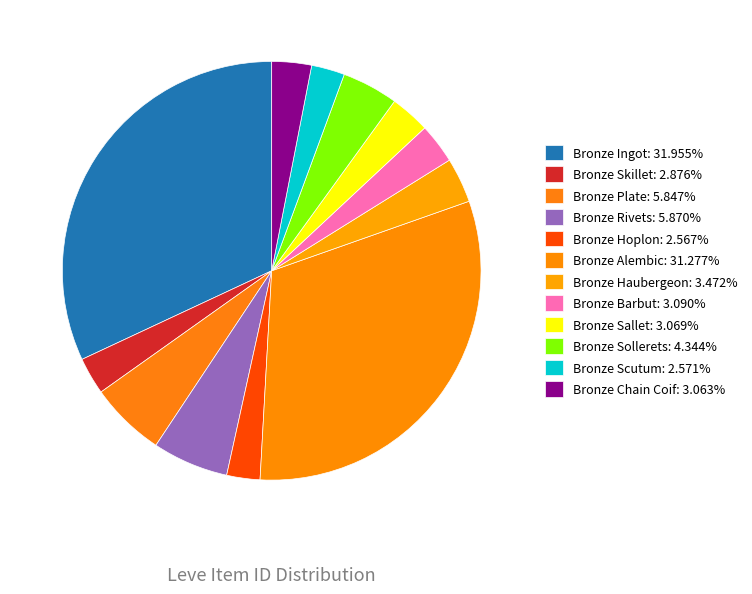

Rank the categories by value from lowest to highest.

Bronze Hoplon, Bronze Scutum, Bronze Skillet, Bronze Chain Coif, Bronze Sallet, Bronze Barbut, Bronze Haubergeon, Bronze Sollerets, Bronze Plate, Bronze Rivets, Bronze Alembic, Bronze Ingot